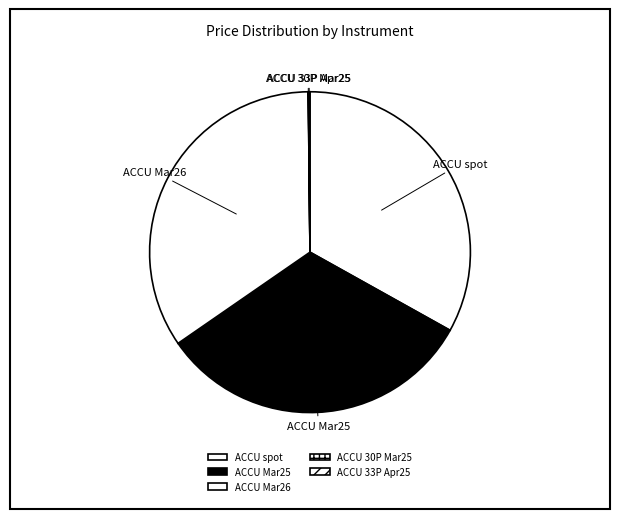

What is the largest slice in the pie chart?

ACCU Mar26